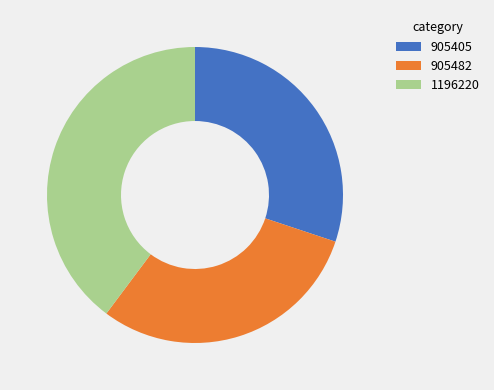

Combined, do 905482 and 905405 account for over 50%?

Yes